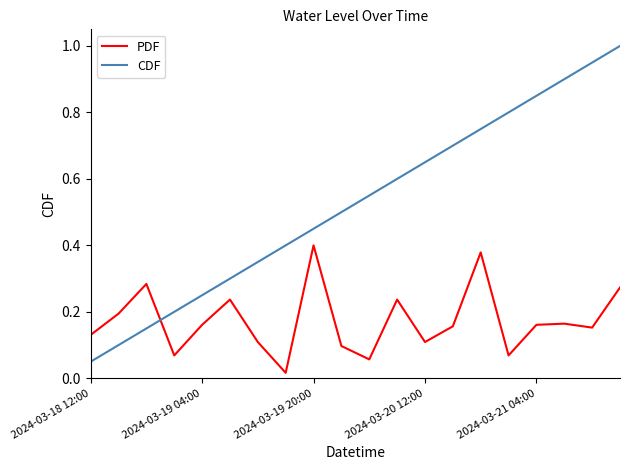

Which series has the largest total across all categories?

CDF